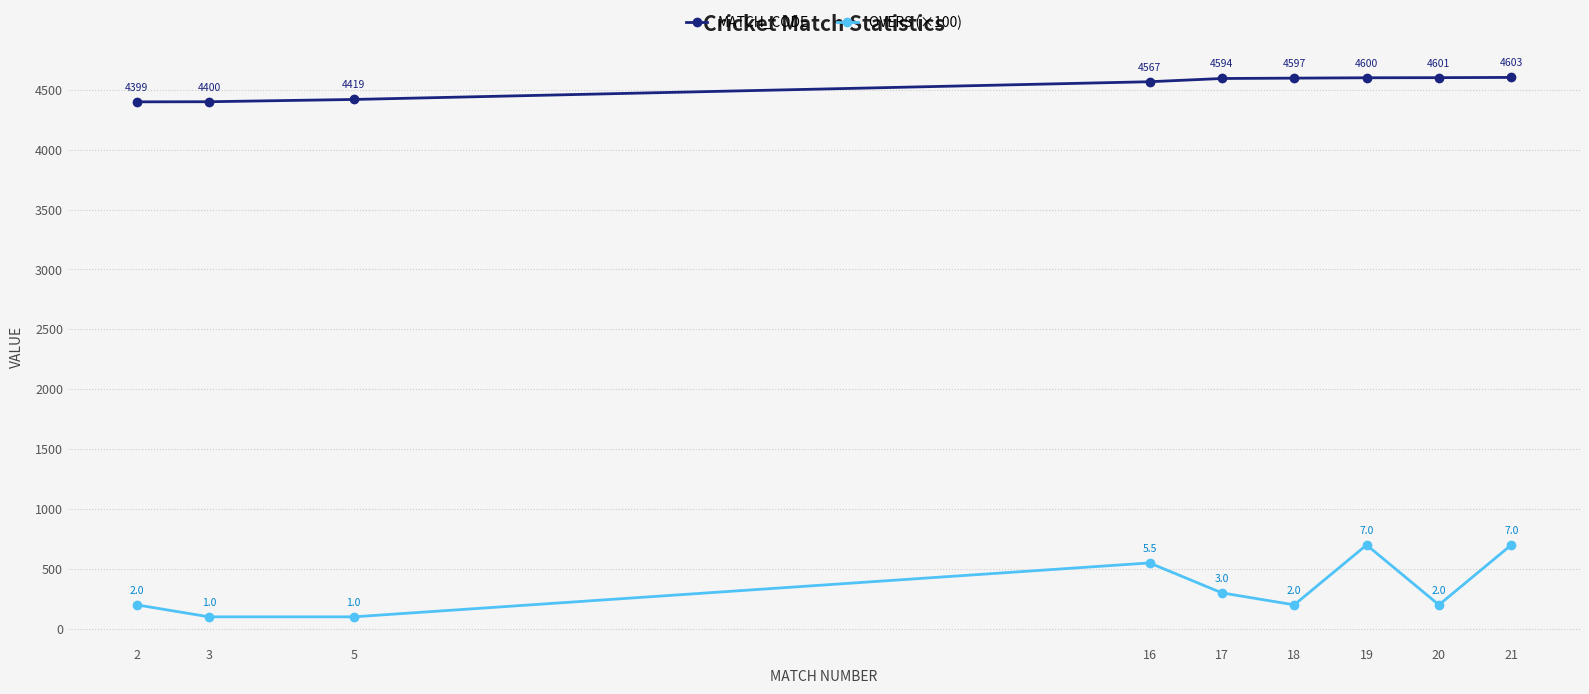

Which series changed the most between 2 and 16?

OVERS (×100)